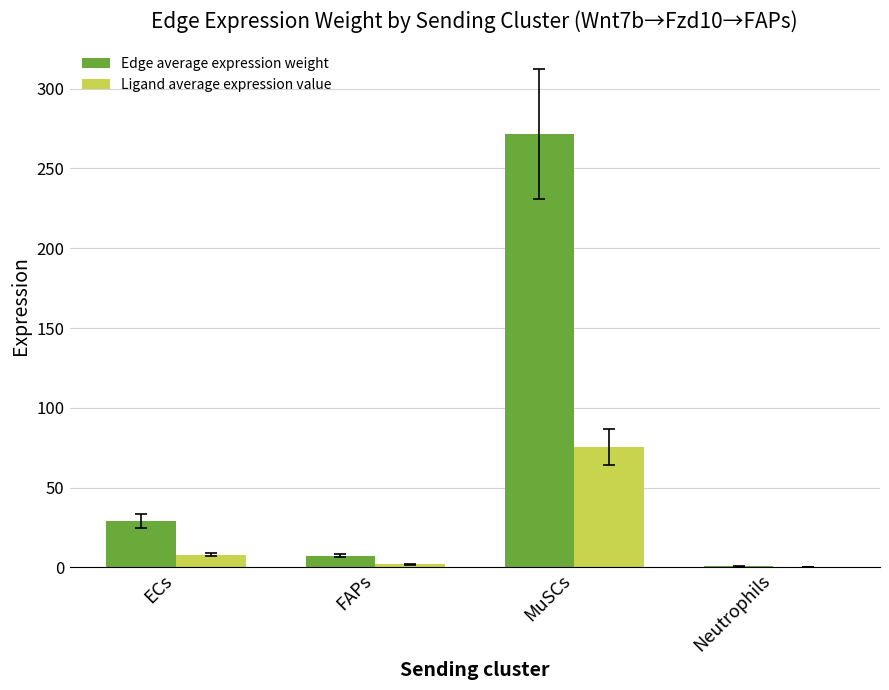

How many groups of bars are there?

4